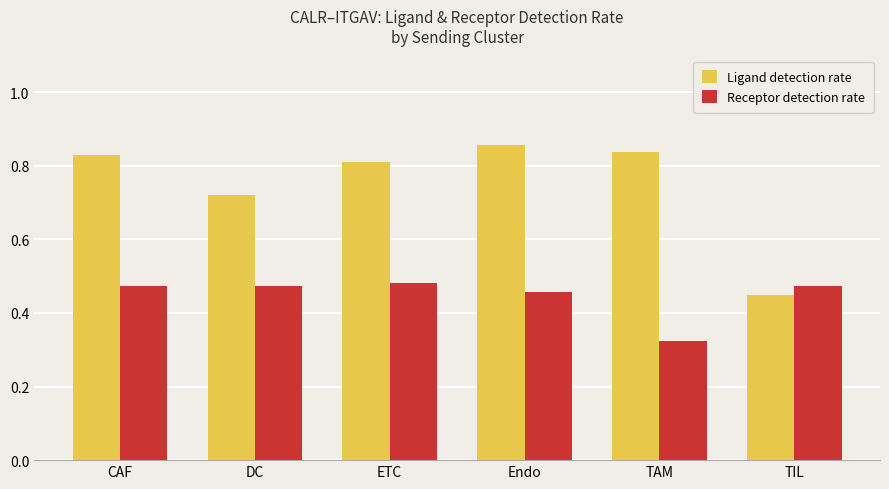

Where is Ligand detection rate nearest to the value 0?

TIL